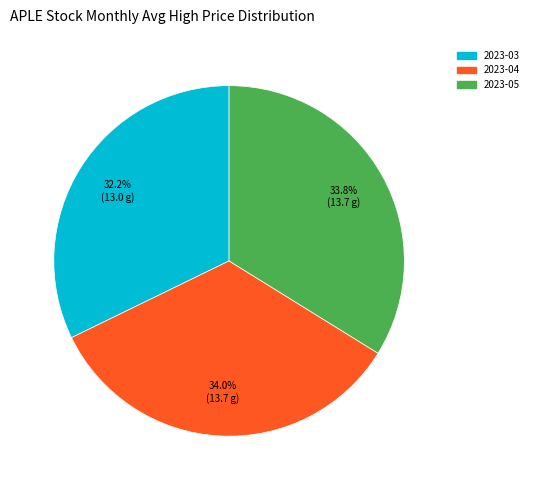

Count the number of slices in the pie.

3